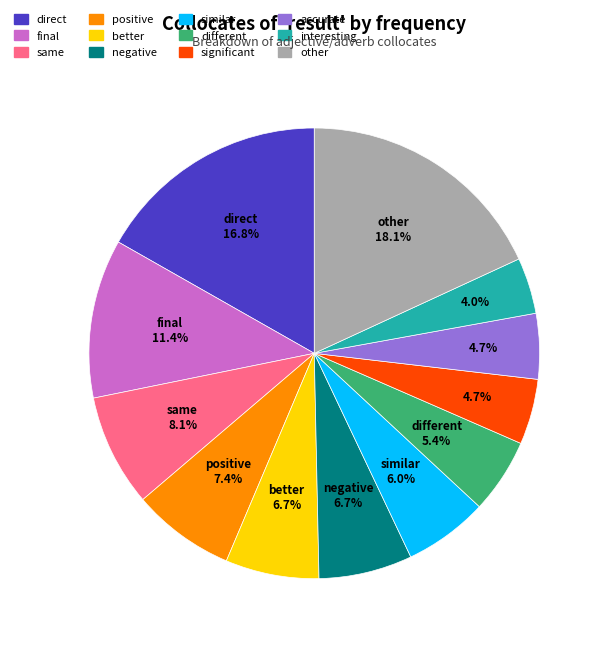

To the nearest percent, what is the difference between the interesting and direct slice percentages?

13%